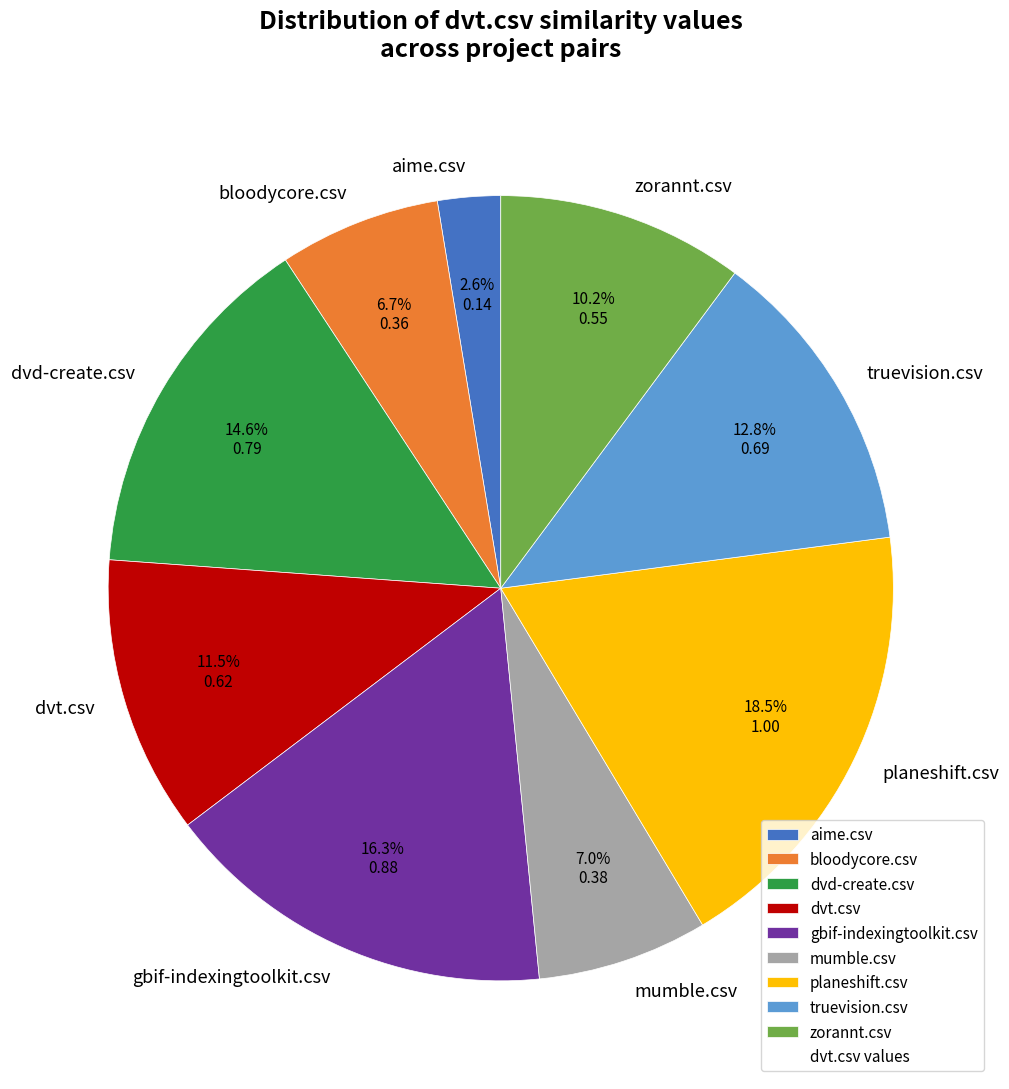

What percentage do mumble.csv and gbif-indexingtoolkit.csv together represent?

23.3%